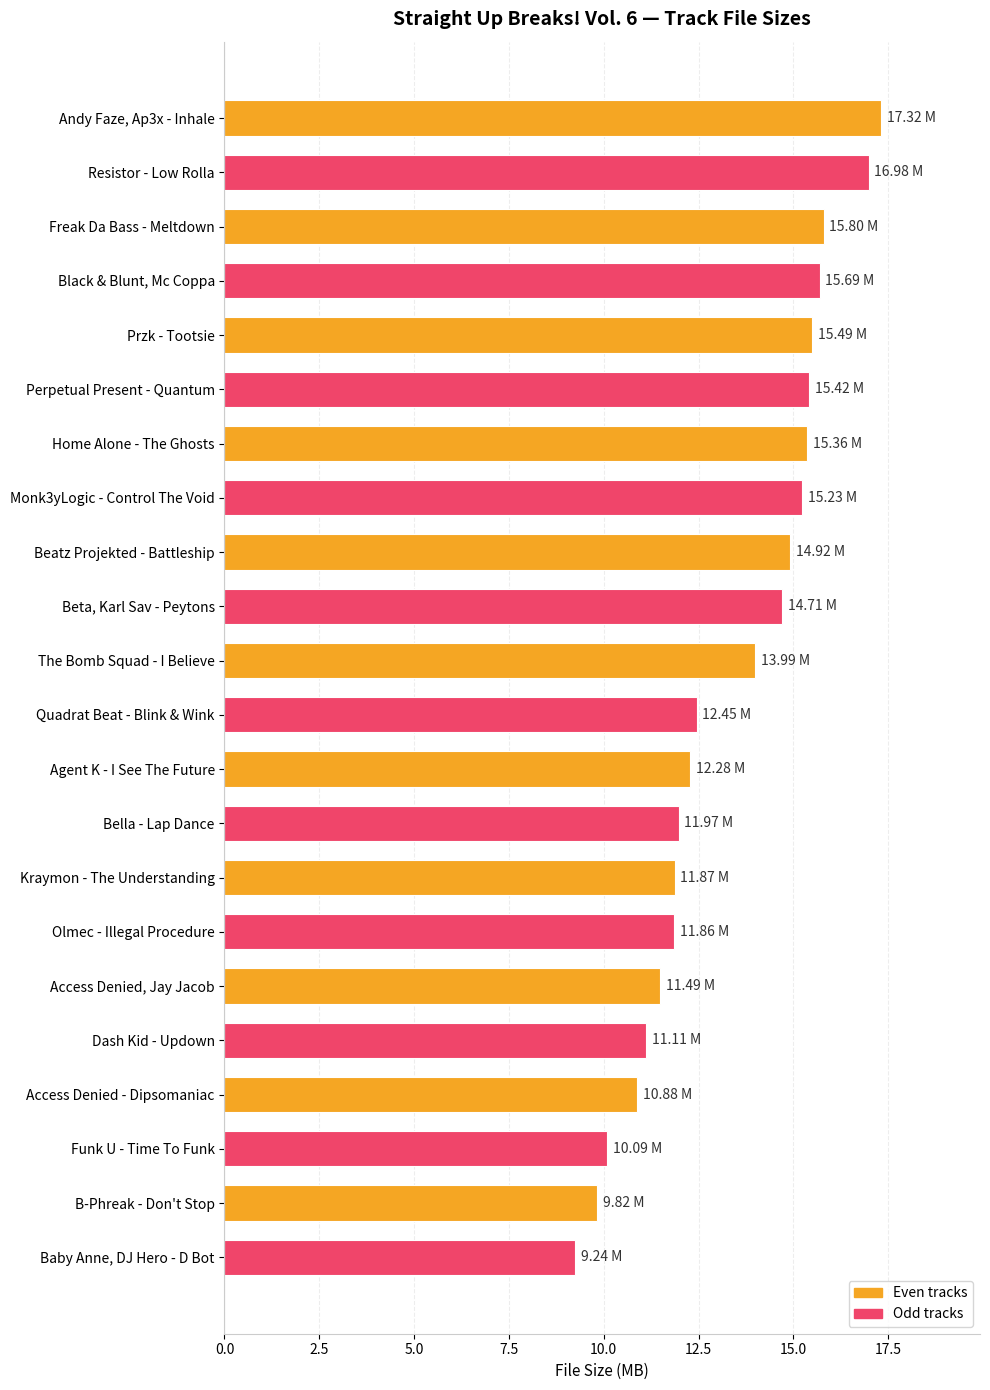

Which has a higher value, Agent K - I See The Future or Przk - Tootsie?

Przk - Tootsie